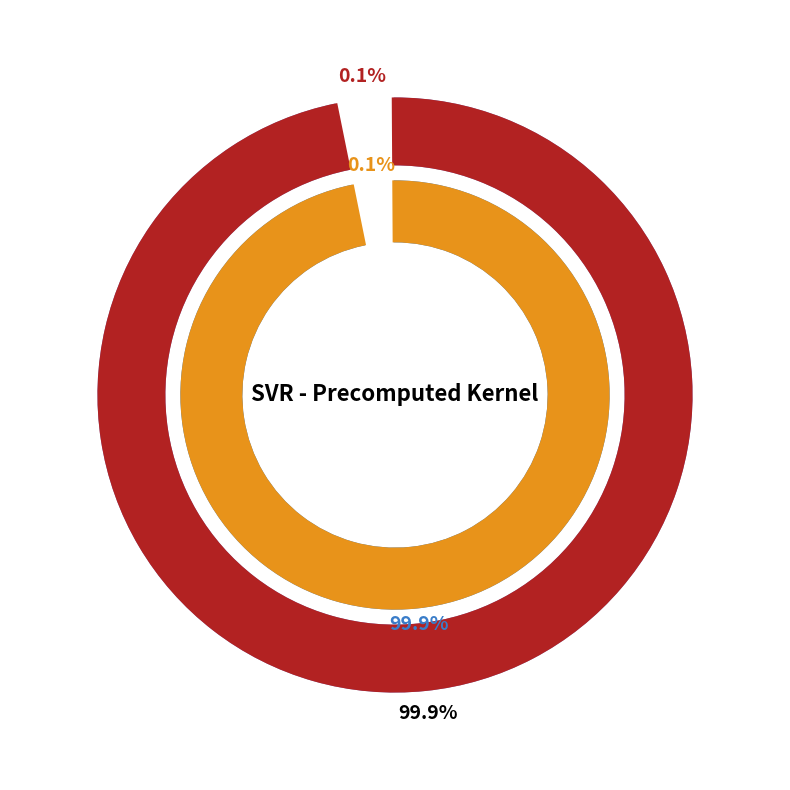

Rank the categories by value from highest to lowest.

C, epsilon